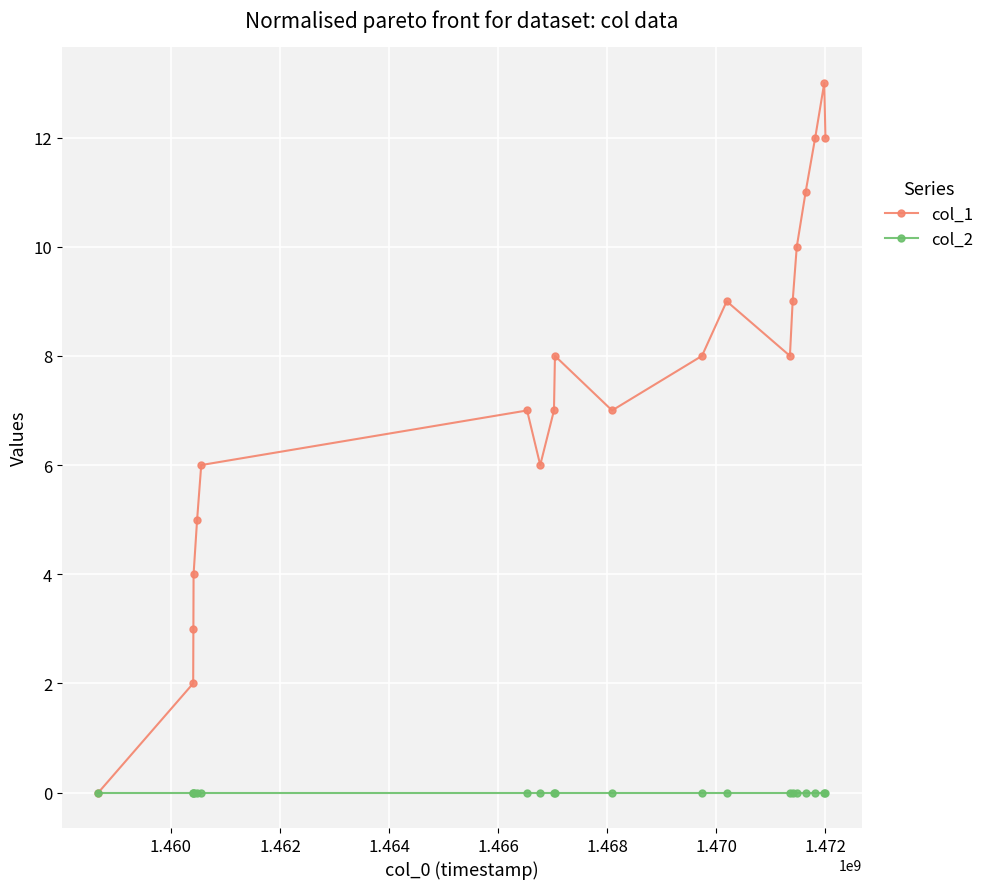

What is the maximum value shown in the chart?

13